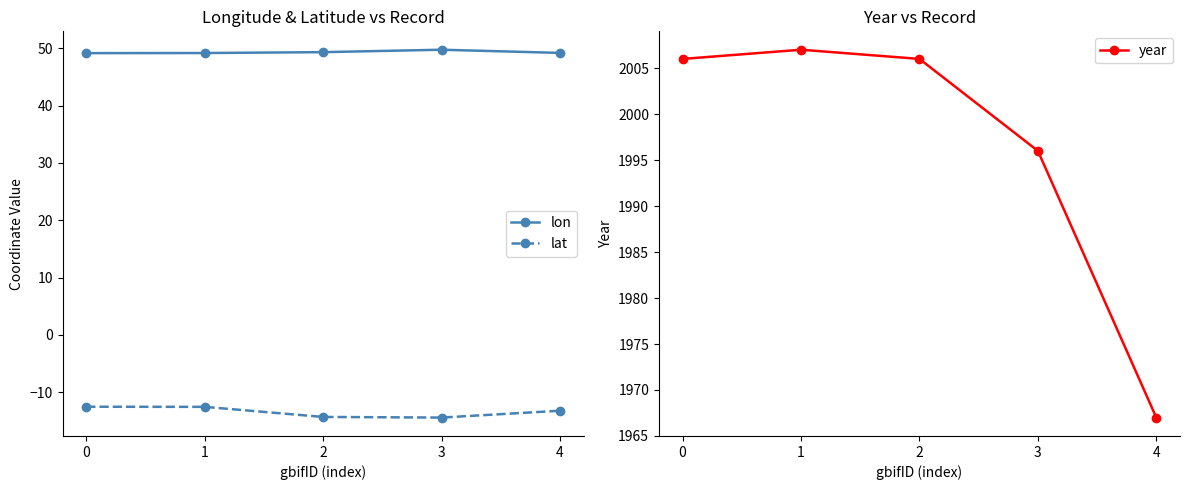

Is it true that lat equals -14.4 at 3?

True